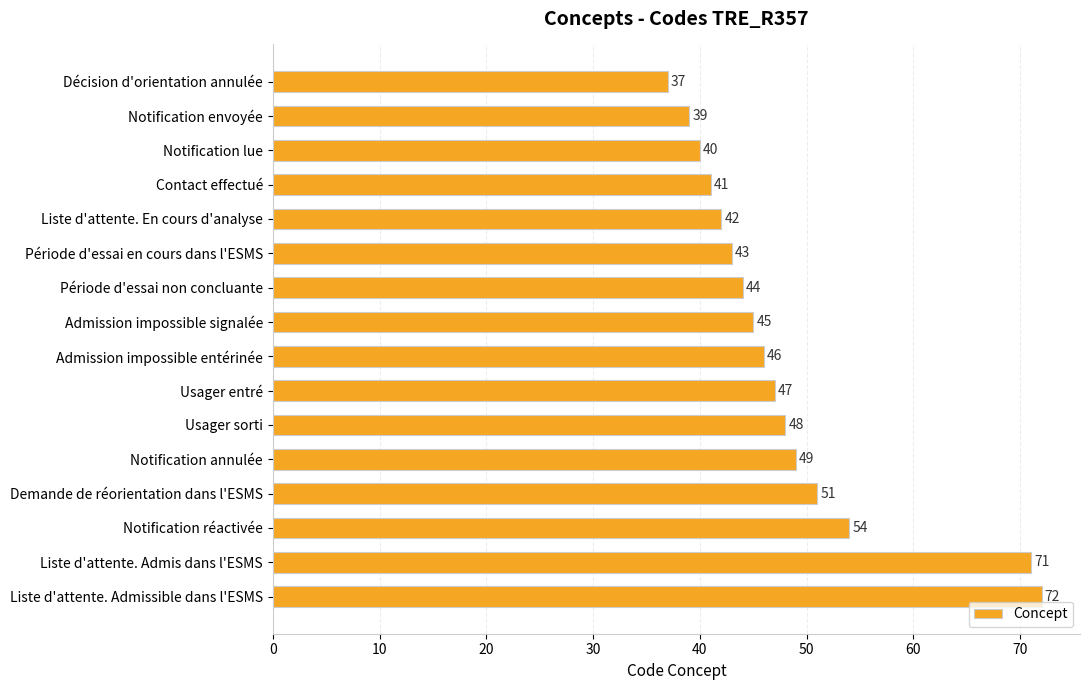

Reading top to bottom, extract all data points from this chart.

37	39	40	41	42	43	44	45	46	47	48	49	51	54	71	72